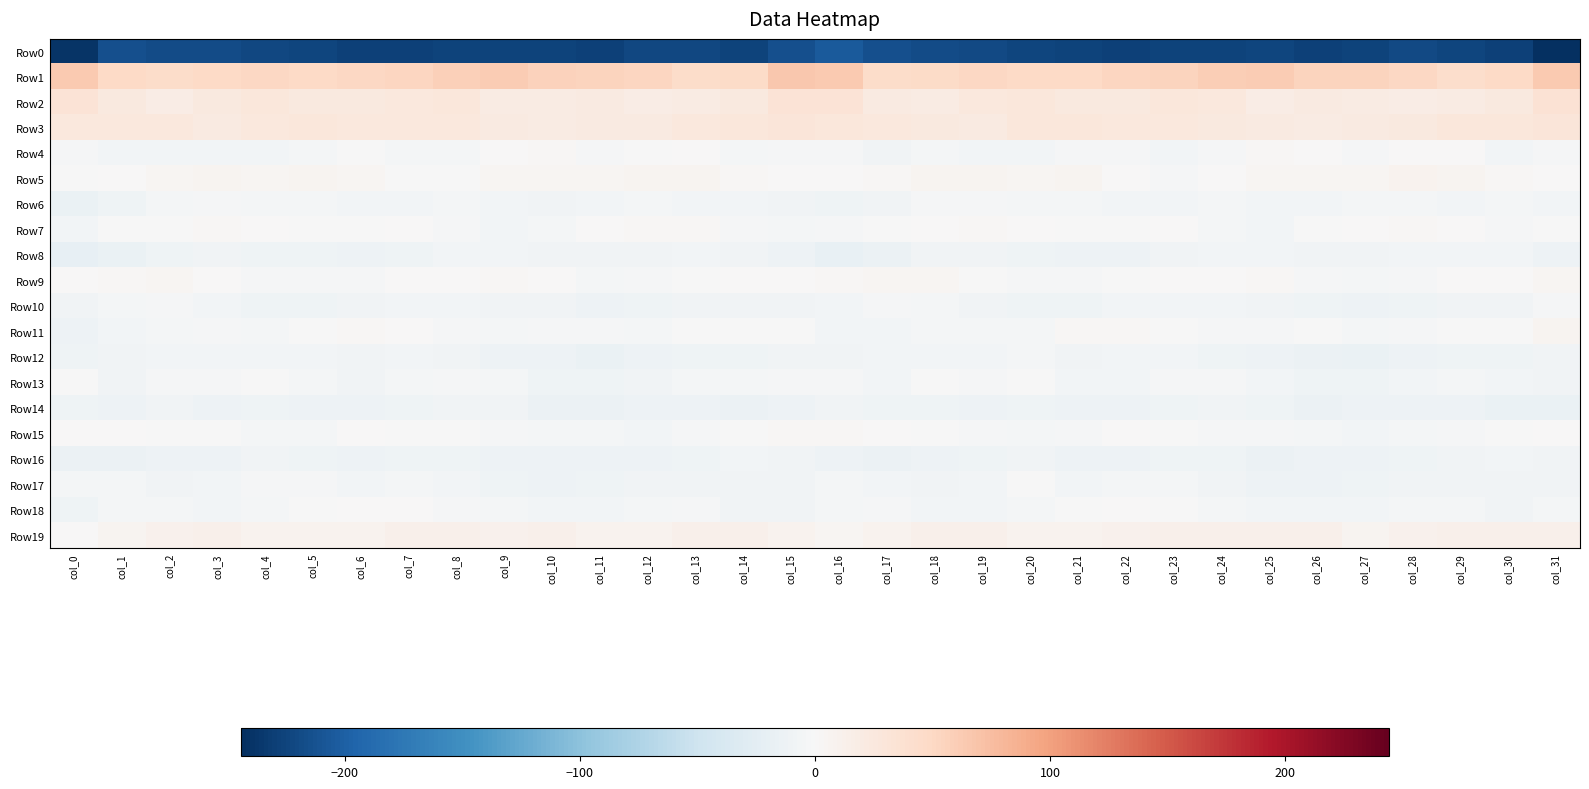

Reading left to right, extract all data points from this chart.

Row0: col_0=-238.9	col_1=-213.8	col_2=-217.9	col_3=-218.9	col_4=-222.1	col_5=-225.0	col_6=-227.1	col_7=-227.0	col_8=-226.6	col_9=-225.5	col_10=-226.0	col_11=-227.9	col_12=-222.8	col_13=-221.8	col_14=-226.1	col_15=-213.7	col_16=-204.4	col_17=-214.6	col_18=-218.3	col_19=-219.7	col_20=-223.7	col_21=-225.9	col_22=-227.2	col_23=-226.6	col_24=-226.8	col_25=-224.7	col_26=-227.7	col_27=-226.4	col_28=-221.2	col_29=-223.3	col_30=-227.6	col_31=-244.2
Row1: col_0=63.4	col_1=48.4	col_2=44.8	col_3=49.5	col_4=49.8	col_5=48.3	col_6=51.0	col_7=52.7	col_8=58.5	col_9=62.1	col_10=57.0	col_11=53.8	col_12=53.4	col_13=44.7	col_14=45.8	col_15=66.2	col_16=64.6	col_17=45.5	col_18=46.6	col_19=50.5	col_20=49.2	col_21=48.7	col_22=51.9	col_23=54.2	col_24=60.6	col_25=61.1	col_26=55.0	col_27=53.9	col_28=50.6	col_29=43.3	col_30=49.3	col_31=63.4
Row2: col_0=32.9	col_1=24.3	col_2=18.5	col_3=22.9	col_4=27.0	col_5=24.8	col_6=23.2	col_7=25.6	col_8=27.5	col_9=19.4	col_10=20.7	col_11=22.2	col_12=18.0	col_13=19.3	col_14=22.9	col_15=33.7	col_16=33.5	col_17=21.6	col_18=19.5	col_19=25.0	col_20=27.5	col_21=23.1	col_22=23.7	col_23=27.0	col_24=25.0	col_25=18.3	col_26=22.7	col_27=20.2	col_28=17.8	col_29=20.8	col_30=24.6	col_31=34.5
Row3: col_0=26.3	col_1=25.1	col_2=25.6	col_3=21.8	col_4=25.0	col_5=28.0	col_6=25.6	col_7=26.4	col_8=25.4	col_9=22.2	col_10=20.8	col_11=21.4	col_12=22.7	col_13=25.3	col_14=27.8	col_15=30.3	col_16=27.2	col_17=25.9	col_18=23.8	col_19=22.1	col_20=27.3	col_21=27.0	col_22=25.6	col_23=26.3	col_24=24.5	col_25=21.2	col_26=20.8	col_27=21.6	col_28=23.4	col_29=26.8	col_30=27.9	col_31=30.3
Row4: col_0=-3.8	col_1=-7.6	col_2=-5.9	col_3=-6.5	col_4=-6.4	col_5=-4.5	col_6=-1.8	col_7=-5.2	col_8=-5.2	col_9=0.9	col_10=2.0	col_11=-2.4	col_12=-1.5	col_13=1.6	col_14=-4.8	col_15=-2.8	col_16=-3.6	col_17=-7.7	col_18=-5.6	col_19=-6.7	col_20=-6.3	col_21=-3.3	col_22=-2.3	col_23=-6.1	col_24=-2.9	col_25=2.1	col_26=0.2	col_27=-3.3	col_28=0.4	col_29=0.0	col_30=-5.9	col_31=-3.2
Row5: col_0=-0.7	col_1=0.9	col_2=5.7	col_3=7.6	col_4=5.1	col_5=6.9	col_6=4.1	col_7=-1.4	col_8=-0.9	col_9=4.3	col_10=4.9	col_11=4.6	col_12=7.2	col_13=7.5	col_14=3.5	col_15=1.8	col_16=0.8	col_17=2.2	col_18=7.2	col_19=6.6	col_20=4.6	col_21=7.4	col_22=1.6	col_23=-2.1	col_24=1.1	col_25=5.1	col_26=4.4	col_27=5.2	col_28=7.8	col_29=6.2	col_30=2.4	col_31=1.1
Row6: col_0=-15.6	col_1=-10.6	col_2=-5.6	col_3=-2.1	col_4=-3.9	col_5=-4.2	col_6=-6.7	col_7=-6.5	col_8=-4.3	col_9=-6.3	col_10=-8.1	col_11=-5.8	col_12=-4.5	col_13=-7.0	col_14=-6.2	col_15=-8.8	col_16=-11.3	col_17=-8.6	col_18=-3.5	col_19=-2.8	col_20=-4.1	col_21=-4.6	col_22=-7.0	col_23=-5.9	col_24=-4.2	col_25=-7.4	col_26=-7.5	col_27=-5.3	col_28=-5.4	col_29=-7.3	col_30=-5.5	col_31=-6.1
Row7: col_0=-6.3	col_1=-1.2	col_2=-0.9	col_3=3.3	col_4=1.3	col_5=-1.4	col_6=-1.2	col_7=1.4	col_8=-2.1	col_9=-6.4	col_10=-4.3	col_11=0.8	col_12=3.0	col_13=2.5	col_14=-2.5	col_15=-5.6	col_16=-2.9	col_17=-0.8	col_18=0.8	col_19=3.1	col_20=0.1	col_21=-1.7	col_22=-0.1	col_23=0.6	col_24=-4.0	col_25=-6.5	col_26=-1.6	col_27=0.8	col_28=3.7	col_29=0.5	col_30=-2.2	col_31=-1.6
Row8: col_0=-19.4	col_1=-15.8	col_2=-10.1	col_3=-8.2	col_4=-9.6	col_5=-10.8	col_6=-13.1	col_7=-10.1	col_8=-7.1	col_9=-6.3	col_10=-9.2	col_11=-8.5	col_12=-7.7	col_13=-6.2	col_14=-7.8	col_15=-12.4	col_16=-17.8	col_17=-13.4	col_18=-8.6	col_19=-8.9	col_20=-9.6	col_21=-12.1	col_22=-12.6	col_23=-8.7	col_24=-6.0	col_25=-7.6	col_26=-9.1	col_27=-8.9	col_28=-6.6	col_29=-6.5	col_30=-7.5	col_31=-11.5
Row9: col_0=1.0	col_1=3.4	col_2=4.4	col_3=1.6	col_4=-2.7	col_5=-2.3	col_6=-2.4	col_7=1.2	col_8=0.3	col_9=2.9	col_10=1.2	col_11=-4.8	col_12=-2.6	col_13=-1.3	col_14=1.4	col_15=0.5	col_16=2.0	col_17=4.2	col_18=4.4	col_19=-1.1	col_20=-2.4	col_21=-3.0	col_22=-0.6	col_23=1.1	col_24=0.8	col_25=3.6	col_26=-2.1	col_27=-4.2	col_28=-2.5	col_29=0.2	col_30=1.9	col_31=4.1
Row10: col_0=-8.0	col_1=-5.6	col_2=-2.7	col_3=-7.1	col_4=-10.5	col_5=-10.6	col_6=-7.8	col_7=-6.0	col_8=-7.1	col_9=-8.9	col_10=-9.3	col_11=-12.9	col_12=-10.4	col_13=-9.3	col_14=-9.1	col_15=-7.8	col_16=-5.8	col_17=-3.4	col_18=-3.9	col_19=-8.7	col_20=-10.9	col_21=-9.8	col_22=-6.6	col_23=-6.3	col_24=-7.4	col_25=-9.4	col_26=-10.2	col_27=-12.8	col_28=-9.9	col_29=-8.8	col_30=-8.3	col_31=-2.8
Row11: col_0=-13.0	col_1=-7.5	col_2=-5.5	col_3=-3.8	col_4=-5.3	col_5=-0.4	col_6=2.9	col_7=0.3	col_8=-2.6	col_9=-4.1	col_10=-2.3	col_11=-3.0	col_12=-4.0	col_13=-0.5	col_14=-1.2	col_15=-1.5	col_16=-6.5	col_17=-5.8	col_18=-5.1	col_19=-3.8	col_20=-4.7	col_21=2.4	col_22=2.0	col_23=-0.8	col_24=-3.4	col_25=-3.7	col_26=-1.5	col_27=-4.5	col_28=-2.5	col_29=-0.3	col_30=-0.1	col_31=6.9
Row12: col_0=-9.9	col_1=-8.6	col_2=-5.8	col_3=-6.7	col_4=-6.2	col_5=-7.3	col_6=-8.8	col_7=-6.1	col_8=-9.0	col_9=-12.9	col_10=-12.5	col_11=-15.3	col_12=-12.9	col_13=-10.2	col_14=-10.5	col_15=-8.8	col_16=-8.1	col_17=-7.4	col_18=-5.8	col_19=-7.2	col_20=-5.7	col_21=-8.4	col_22=-7.5	col_23=-6.5	col_24=-11.1	col_25=-12.6	col_26=-13.5	col_27=-15.5	col_28=-11.6	col_29=-10.2	col_30=-10.4	col_31=-8.7
Row13: col_0=-1.3	col_1=-7.8	col_2=-2.6	col_3=-2.4	col_4=-1.8	col_5=-4.5	col_6=-8.3	col_7=-5.1	col_8=-2.5	col_9=-5.1	col_10=-9.7	col_11=-10.5	col_12=-8.4	col_13=-5.4	col_14=-4.6	col_15=-3.2	col_16=-2.9	col_17=-6.3	col_18=-1.6	col_19=-2.6	col_20=-1.9	col_21=-6.5	col_22=-7.6	col_23=-3.8	col_24=-2.6	col_25=-7.0	col_26=-10.6	col_27=-10.1	col_28=-7.3	col_29=-4.6	col_30=-6.3	col_31=-8.5
Row14: col_0=-11.4	col_1=-11.7	col_2=-9.4	col_3=-12.4	col_4=-10.8	col_5=-11.5	col_6=-13.0	col_7=-10.8	col_8=-8.5	col_9=-9.1	col_10=-14.2	col_11=-14.1	col_12=-13.0	col_13=-13.3	col_14=-14.8	col_15=-12.8	col_16=-9.4	col_17=-10.0	col_18=-10.7	col_19=-11.9	col_20=-10.6	col_21=-12.6	col_22=-12.1	col_23=-10.1	col_24=-7.8	col_25=-11.1	col_26=-15.1	col_27=-13.3	col_28=-13.2	col_29=-13.3	col_30=-16.5	col_31=-15.9
Row15: col_0=0.2	col_1=0.5	col_2=-0.9	col_3=-1.8	col_4=-4.3	col_5=-4.5	col_6=0.1	col_7=-0.3	col_8=-1.8	col_9=-2.7	col_10=-4.4	col_11=-5.5	col_12=-5.9	col_13=-3.5	col_14=-1.0	col_15=2.4	col_16=3.0	col_17=0.6	col_18=-1.8	col_19=-2.1	col_20=-5.0	col_21=-3.1	col_22=0.8	col_23=-0.9	col_24=-2.2	col_25=-3.3	col_26=-4.5	col_27=-6.2	col_28=-5.2	col_29=-2.6	col_30=-0.0	col_31=1.7
Row16: col_0=-13.4	col_1=-14.5	col_2=-12.5	col_3=-11.4	col_4=-8.2	col_5=-10.8	col_6=-12.6	col_7=-10.7	col_8=-10.3	col_9=-12.6	col_10=-13.2	col_11=-11.8	col_12=-12.1	col_13=-10.1	col_14=-7.6	col_15=-7.7	col_16=-12.0	col_17=-13.9	col_18=-12.5	col_19=-10.1	col_20=-7.7	col_21=-12.9	col_22=-11.6	col_23=-10.1	col_24=-11.3	col_25=-13.4	col_26=-11.9	col_27=-12.8	col_28=-11.4	col_29=-9.5	col_30=-6.9	col_31=-9.3
Row17: col_0=-5.2	col_1=-5.4	col_2=-8.0	col_3=-7.2	col_4=-3.5	col_5=-3.7	col_6=-5.8	col_7=-4.7	col_8=-7.4	col_9=-11.1	col_10=-12.8	col_11=-10.4	col_12=-8.2	col_13=-9.1	col_14=-9.4	col_15=-7.6	col_16=-4.3	col_17=-6.4	col_18=-8.1	col_19=-6.4	col_20=-1.8	col_21=-5.8	col_22=-4.8	col_23=-5.5	col_24=-8.9	col_25=-12.1	col_26=-12.2	col_27=-9.9	col_28=-8.2	col_29=-9.5	col_30=-9.1	col_31=-9.1
Row18: col_0=-9.5	col_1=-4.4	col_2=-5.3	col_3=-6.2	col_4=-5.6	col_5=-1.8	col_6=1.0	col_7=0.2	col_8=-3.2	col_9=-5.7	col_10=-6.0	col_11=-6.1	col_12=-5.7	col_13=-2.6	col_14=-8.5	col_15=-7.7	col_16=-5.5	col_17=-3.6	col_18=-6.3	col_19=-5.8	col_20=-4.6	col_21=-0.6	col_22=1.2	col_23=-1.1	col_24=-4.3	col_25=-6.0	col_26=-6.3	col_27=-6.5	col_28=-4.1	col_29=-4.2	col_30=-8.7	col_31=-4.5
Row19: col_0=0.2	col_1=6.6	col_2=11.4	col_3=13.0	col_4=9.0	col_5=9.1	col_6=8.4	col_7=12.4	col_8=12.1	col_9=11.1	col_10=12.7	col_11=7.8	col_12=8.3	col_13=11.9	col_14=12.0	col_15=8.5	col_16=5.1	col_17=8.7	col_18=12.7	col_19=11.4	col_20=8.4	col_21=9.2	col_22=9.5	col_23=12.8	col_24=11.6	col_25=11.6	col_26=11.5	col_27=6.5	col_28=9.8	col_29=12.6	col_30=12.2	col_31=13.0